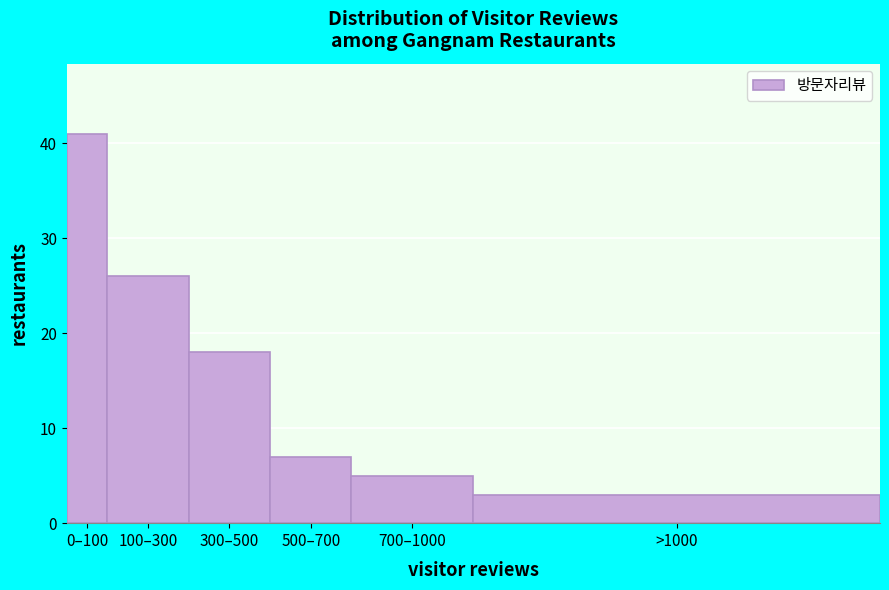

Reading right to left, extract all data points from this chart.

3	5	7	18	26	41